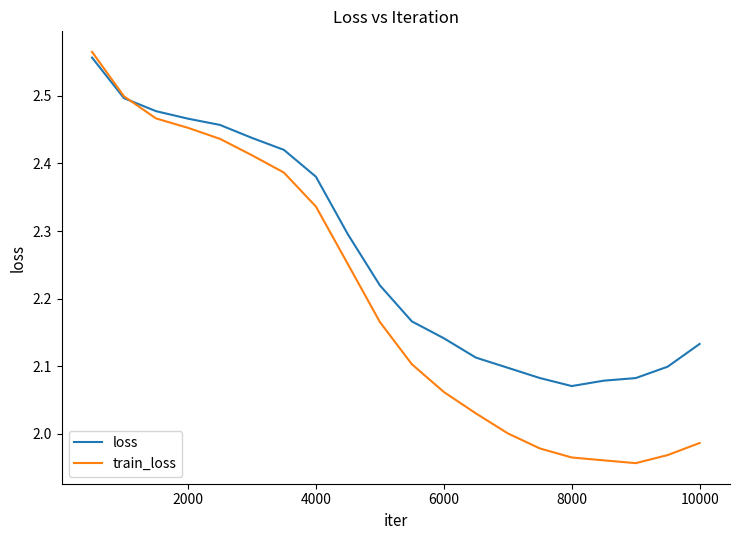

List the series in order of their overall mean, lowest first.

train_loss, loss